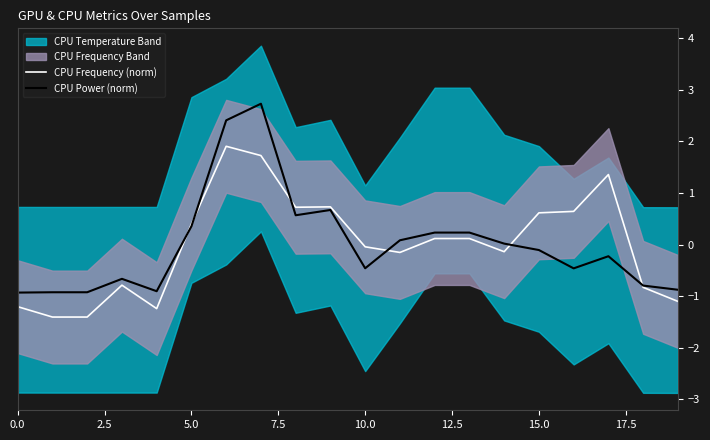

After their last crossing, which series has the higher values: CPU Frequency (norm) or CPU Power (norm)?

CPU Power (norm)